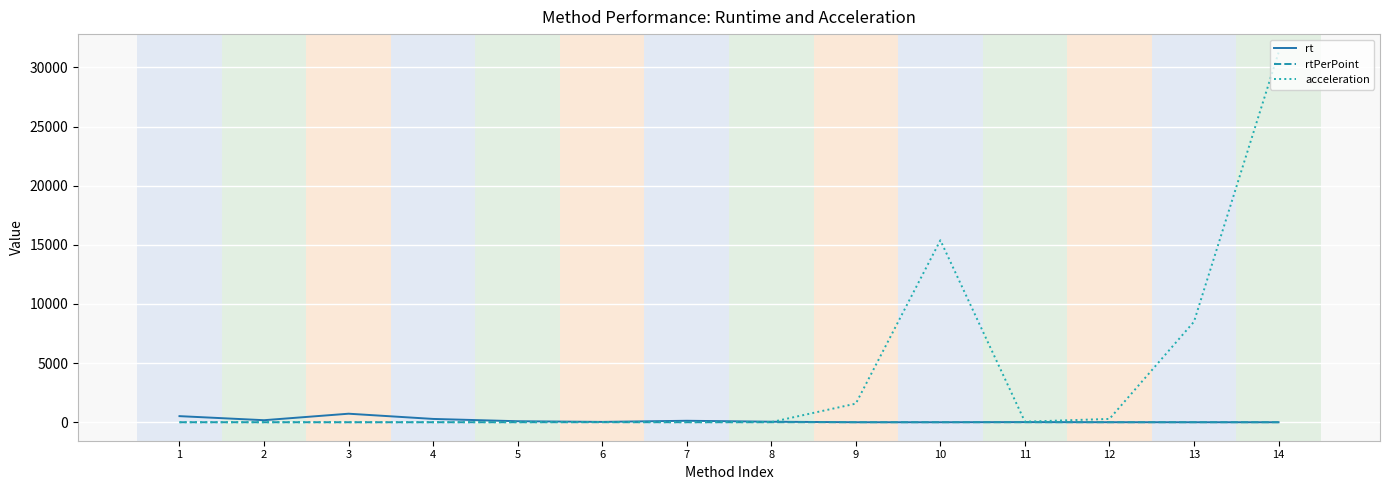

What is the greatest value displayed?

31258.7